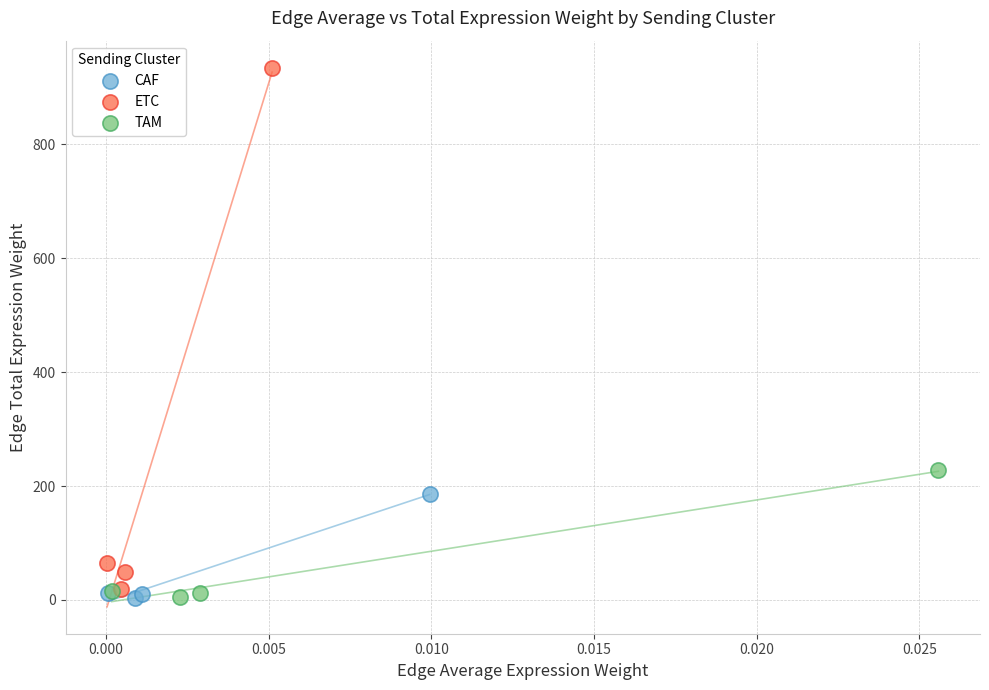

Which series has the largest Y range (max minus min)?

ETC